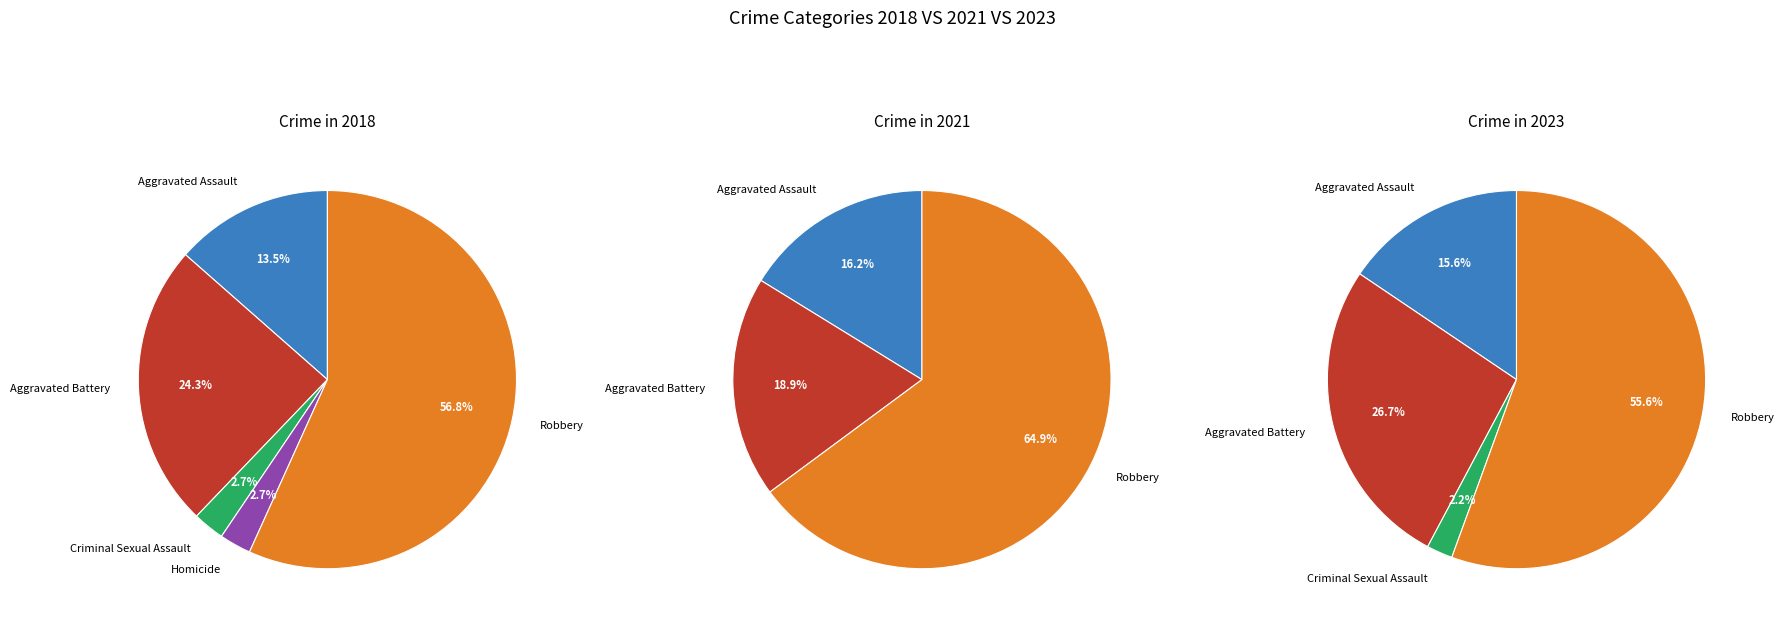

The Criminal Sexual Assault slice represents 13% of the pie. True or false?

False